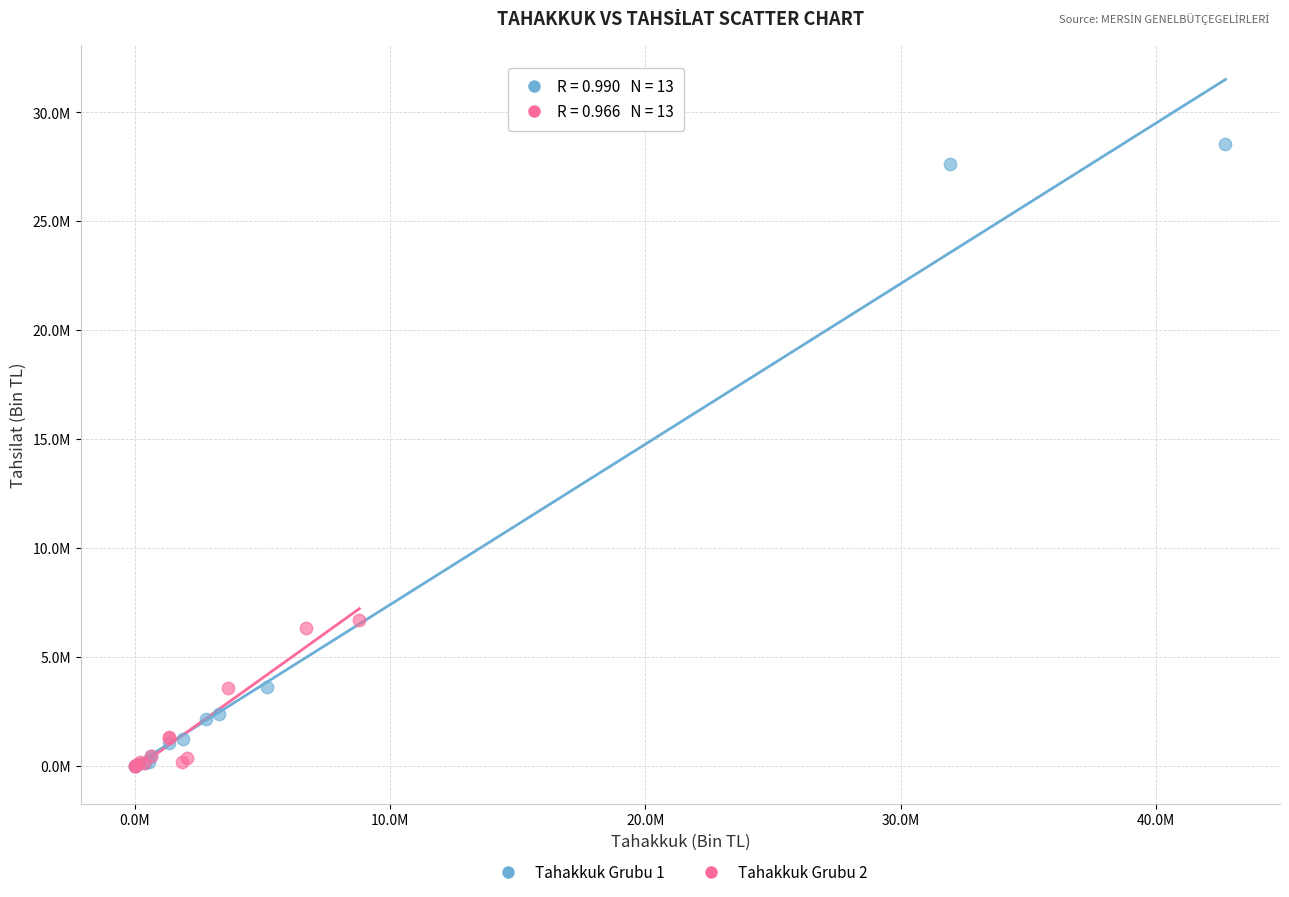

What are all the series names shown in the legend?

Tahakkuk Grubu 1, Tahakkuk Grubu 2